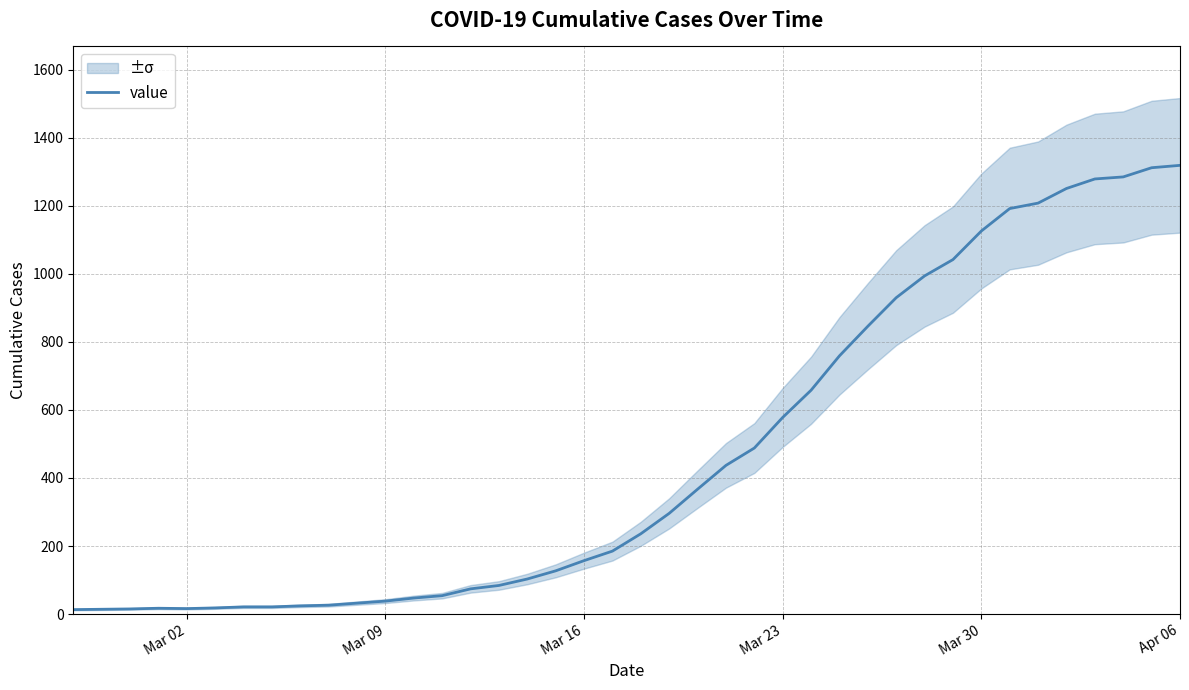

Is this an area chart (filled region under the line)?

No